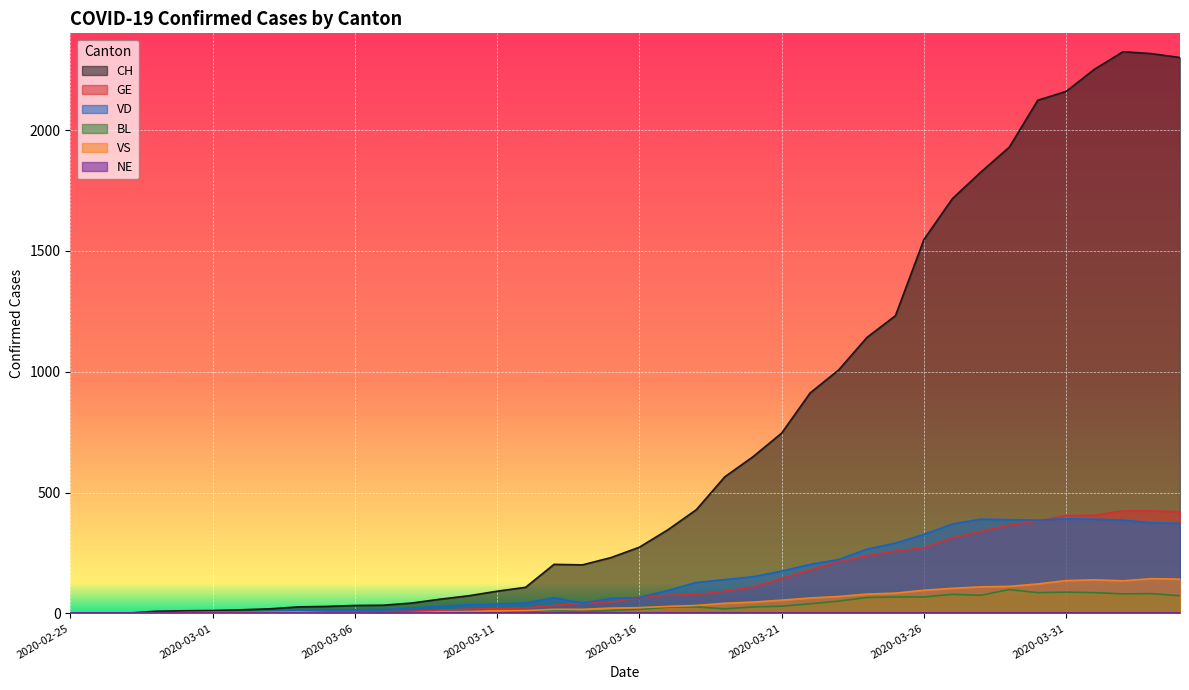

Between 2020-03-15 and 2020-03-10, which is larger?

2020-03-15